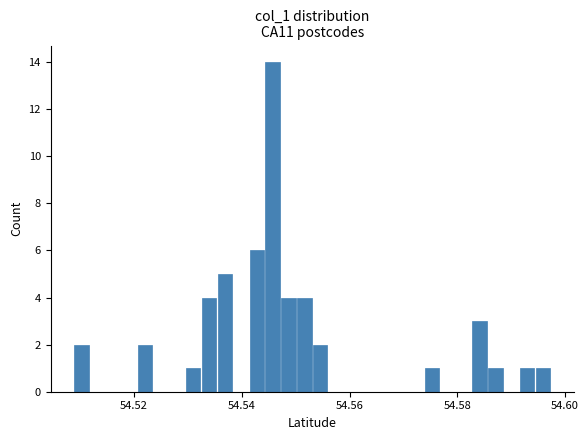

Read against the x-axis, roughly where is the centre of the tallest bar?

54.546